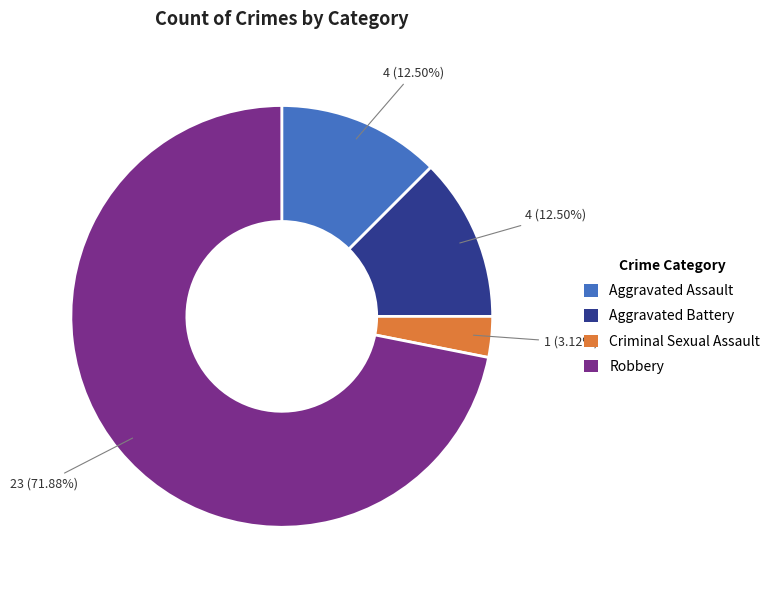

Does any single category account for the majority?

Yes